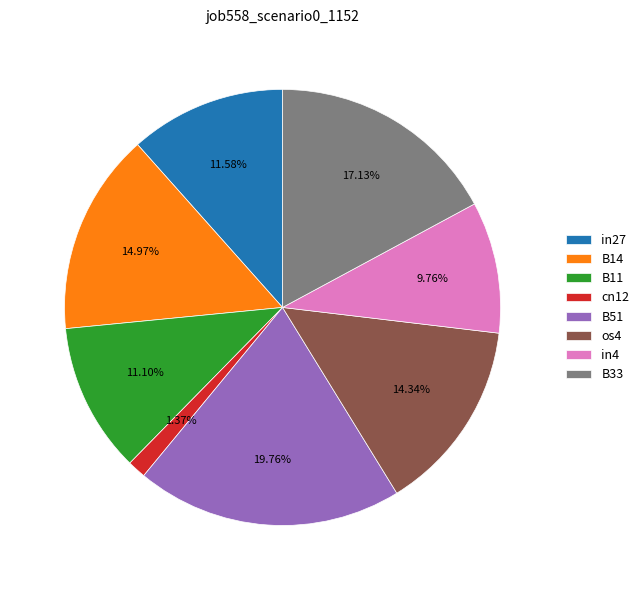

To the nearest percent, what portion does B33 represent?

17%